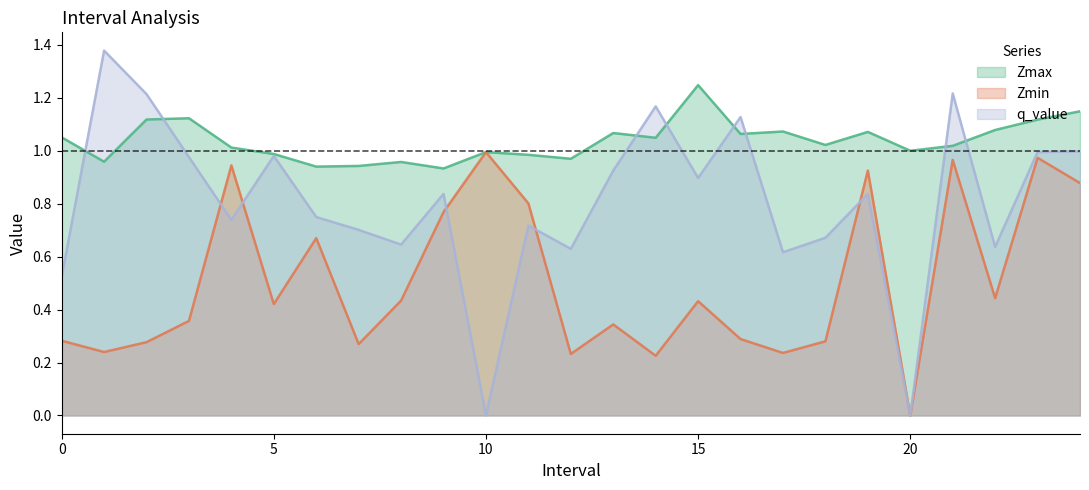

How many times do q_value and Zmin cross each other?

5